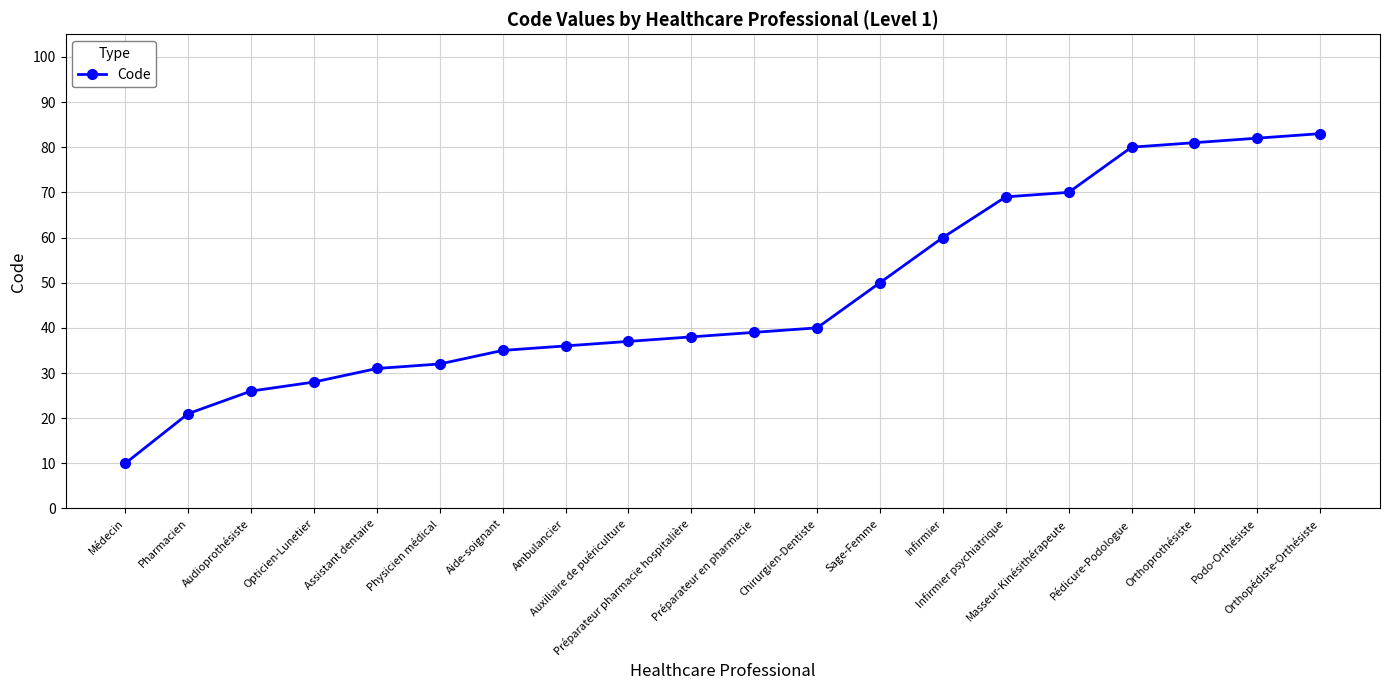

Which category has the highest value across all series?

Orthopédiste-Orthésiste